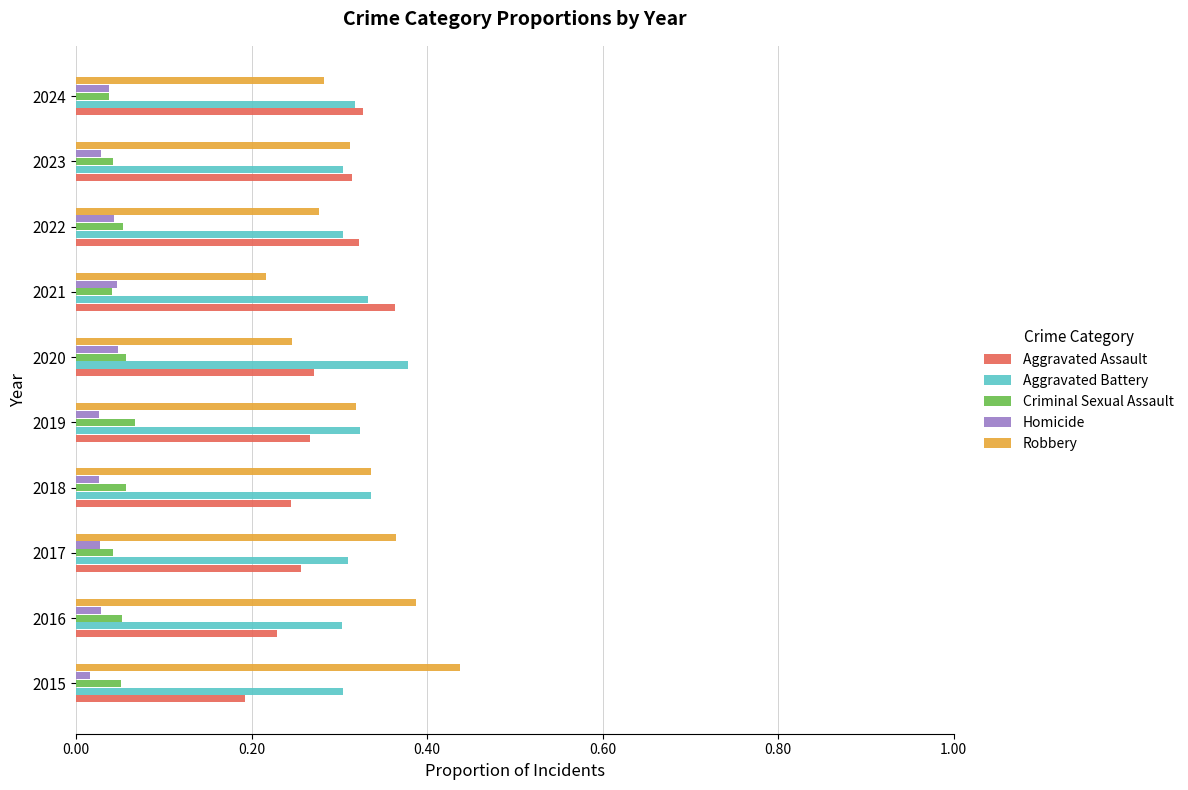

What is the sum of the Robbery values at 2016 and 2018?

0.7